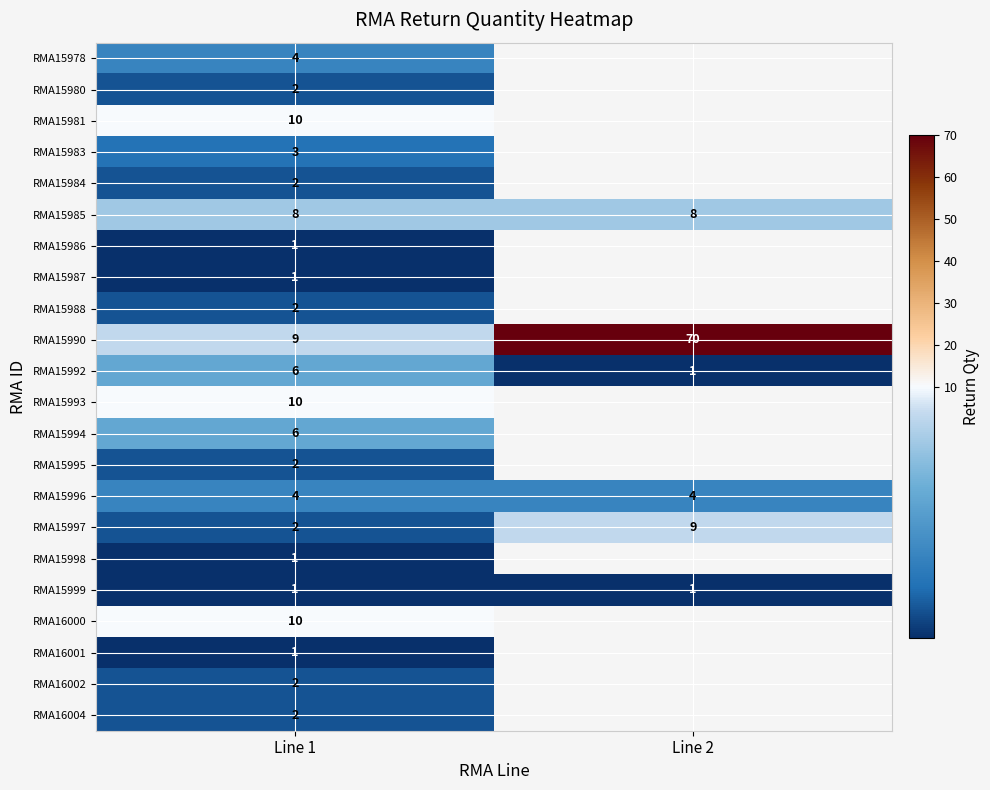

What is the difference between the RMA15992 values at Line 2 and Line 1?

5